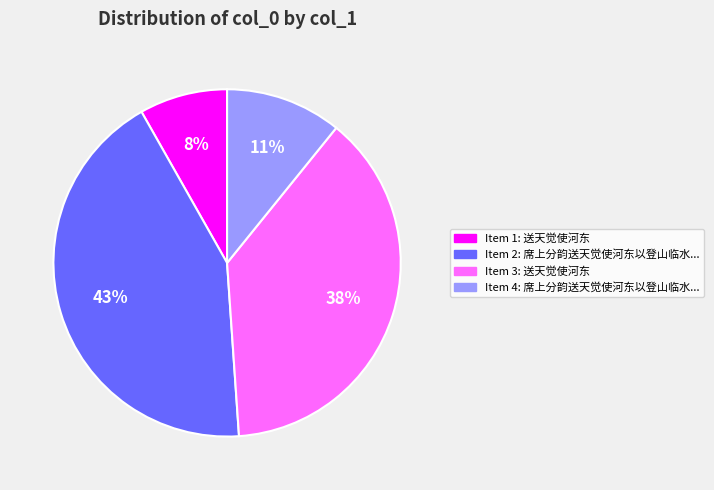

Does any single category account for the majority?

No